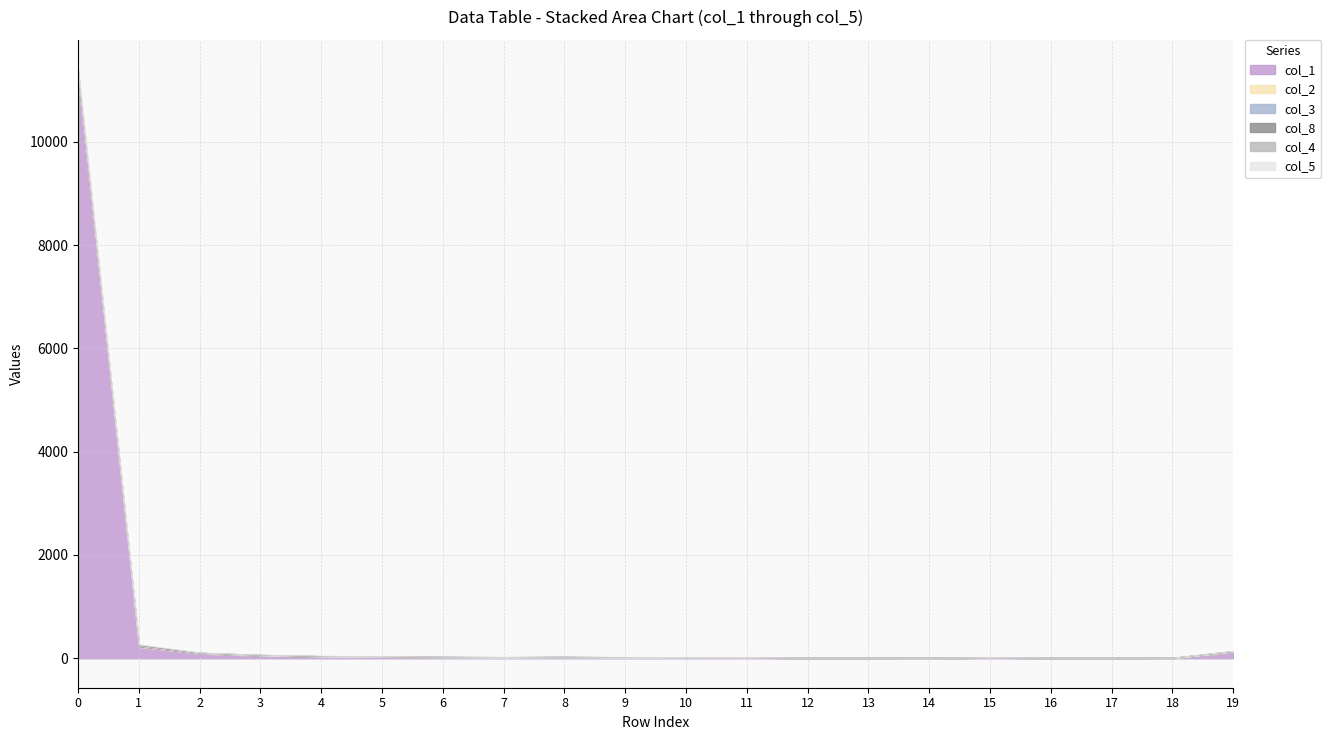

At how many categories does at least one series exceed 514?

1